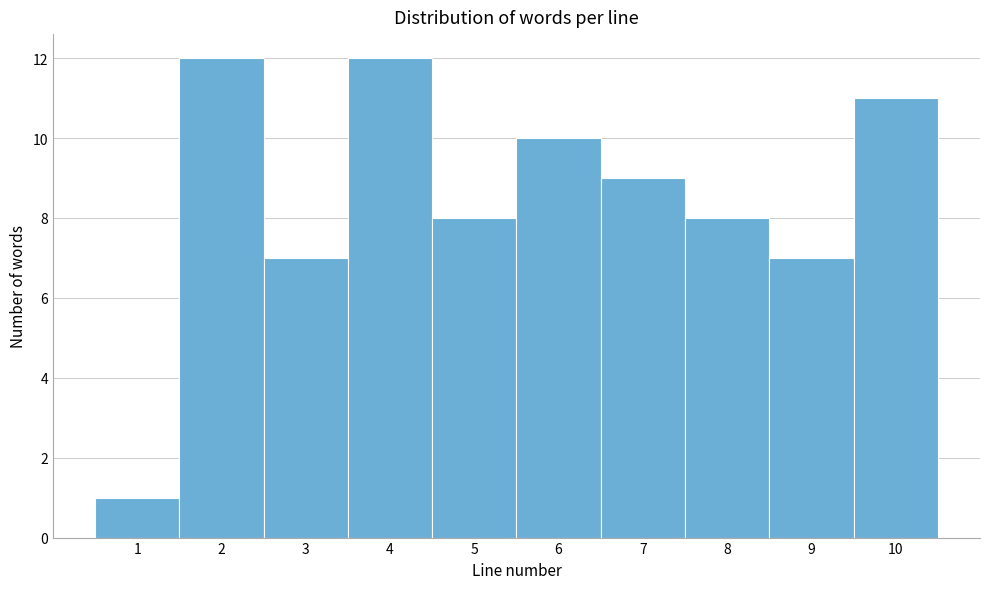

How tall is the bar that spans 3.5 to 4.5 on the x-axis? The values are not printed on the chart, so give them approximately, as read against the axis.

12